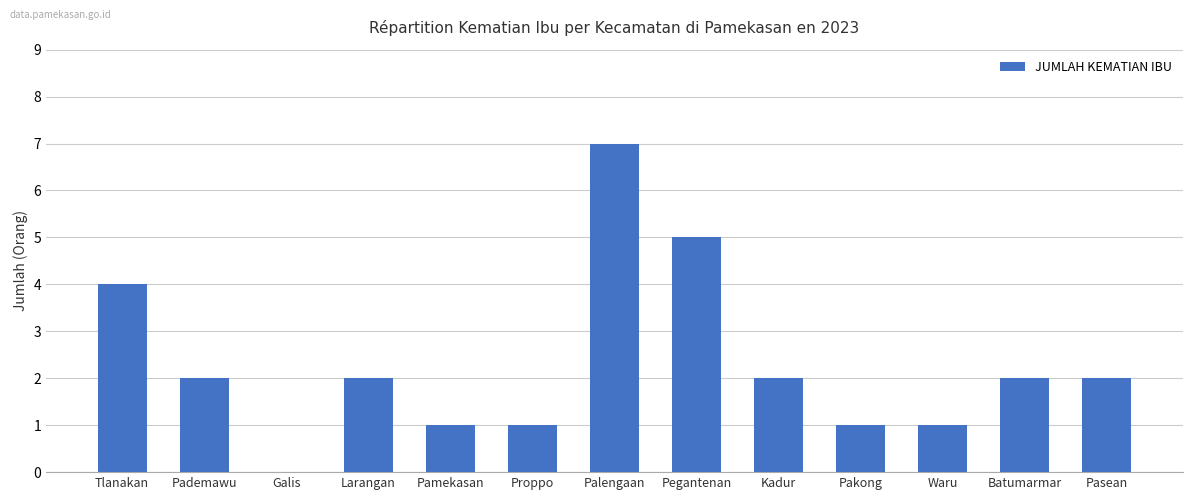

The value at Tlanakan is 2. True or false?

False